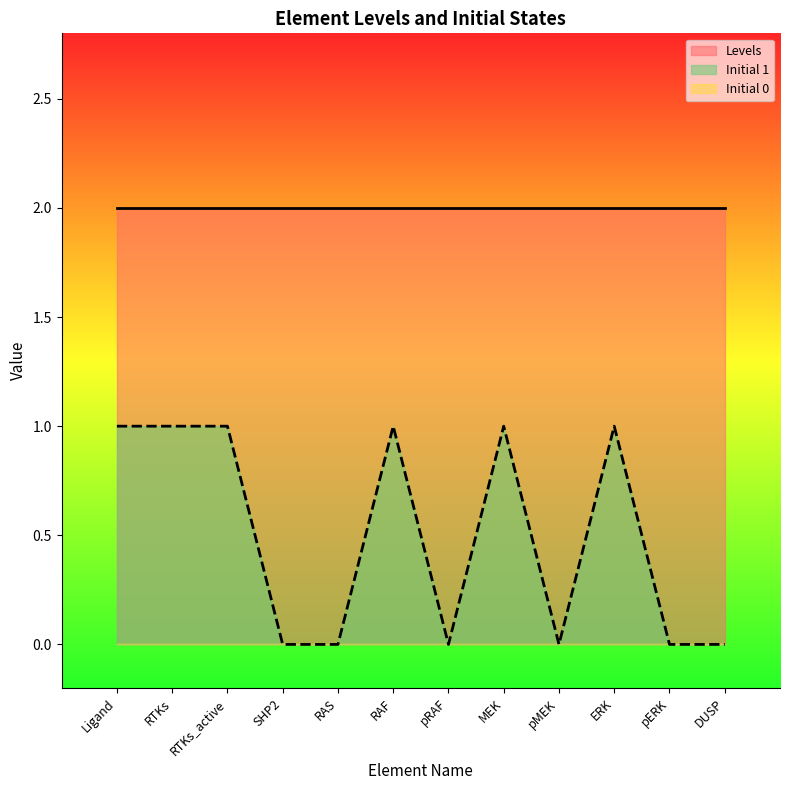

How many interior local peaks does the Initial 1 series have?

3